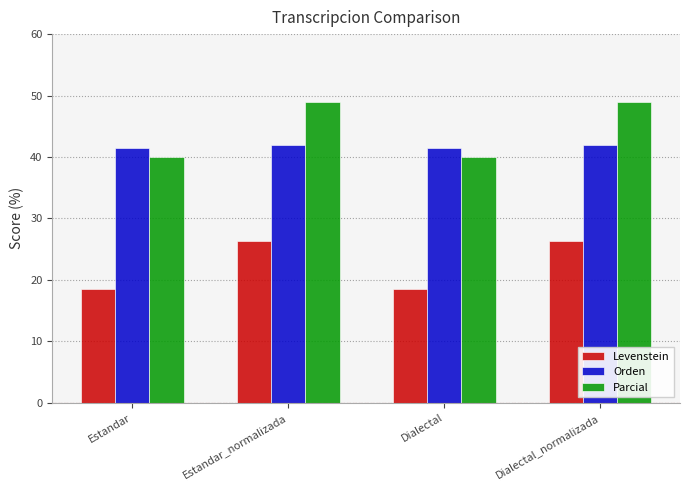

What is the maximum value for Parcial?

48.9